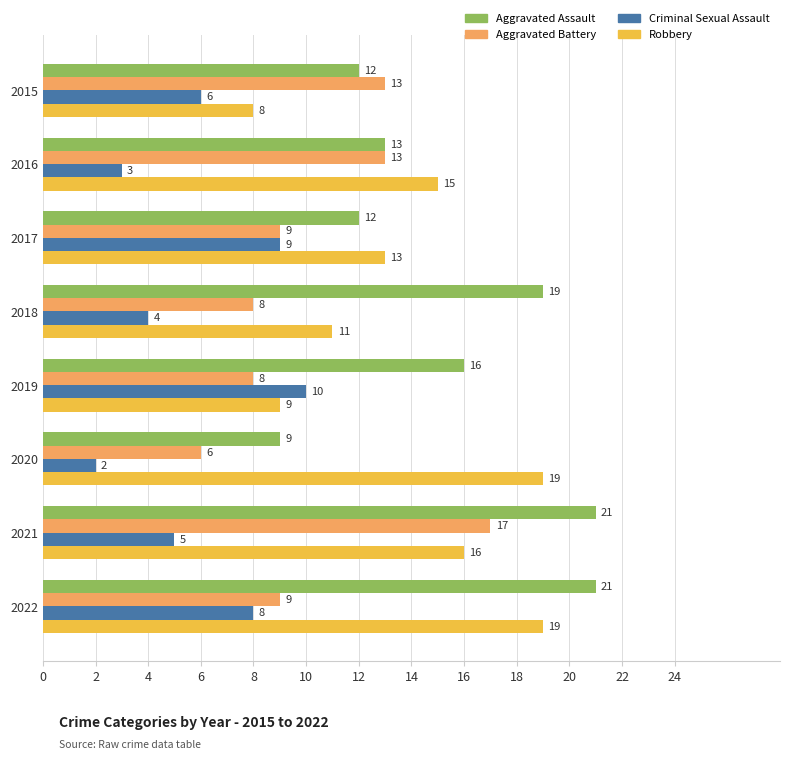

What is the highest value of the Criminal Sexual Assault series?

10